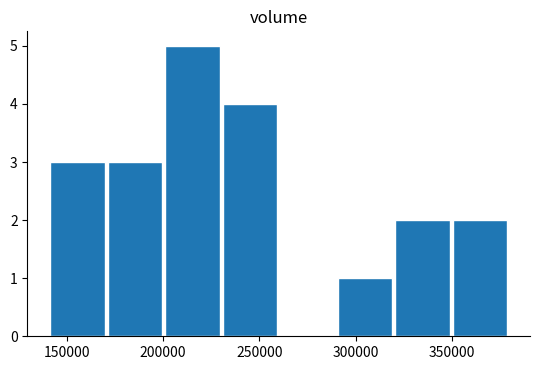

Reading left to right, list every bar in this chart as the range it spans on the x-axis followed by its height. Neither the bar edges nor the heights are printed on the chart, so give them approximately, as read against the axes.

140000 to 170000: 3
170000 to 200000: 3
200000 to 230000: 5
230000 to 260000: 4
260000 to 290000: 0
290000 to 320000: 1
320000 to 350000: 2
350000 to 380000: 2